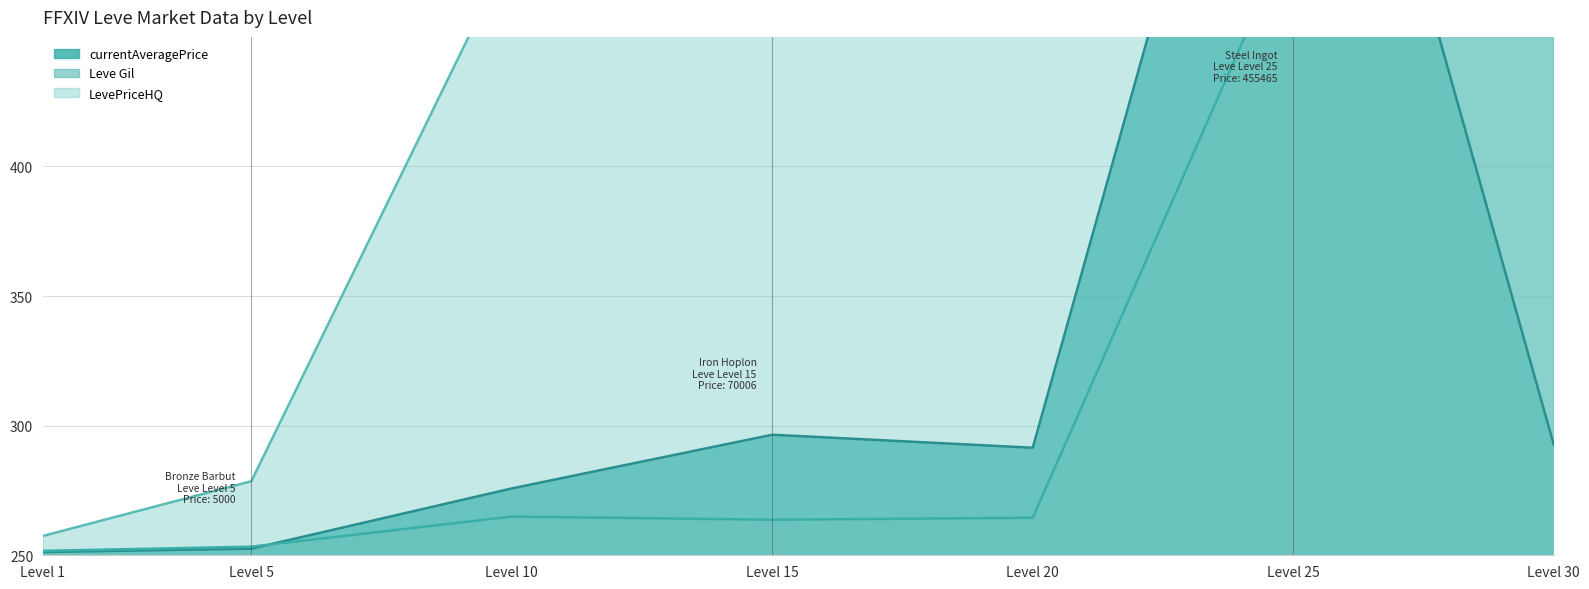

Where is currentAveragePrice nearest to the value 450?

Level 15